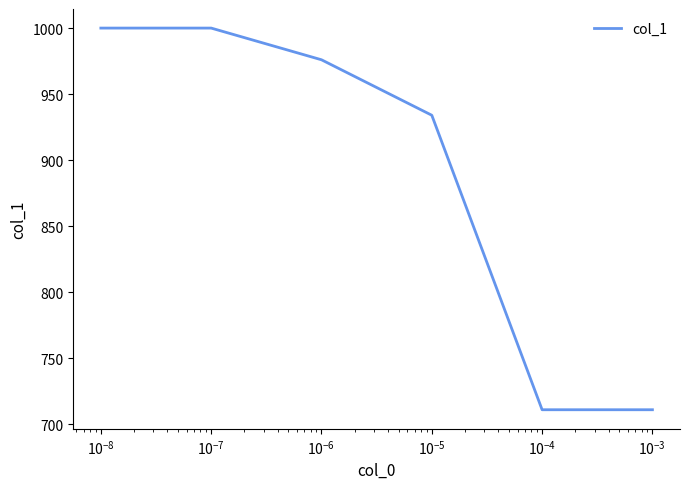

True or false: the data has more than 2 interior local peaks.

False